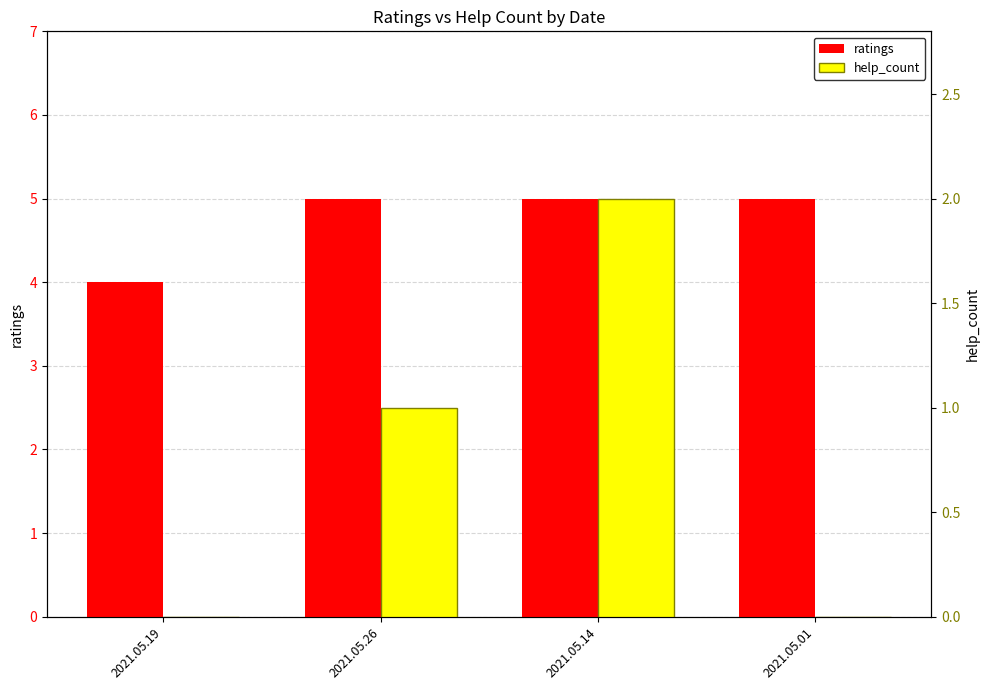

Read the help_count value at 2021.05.26.

1